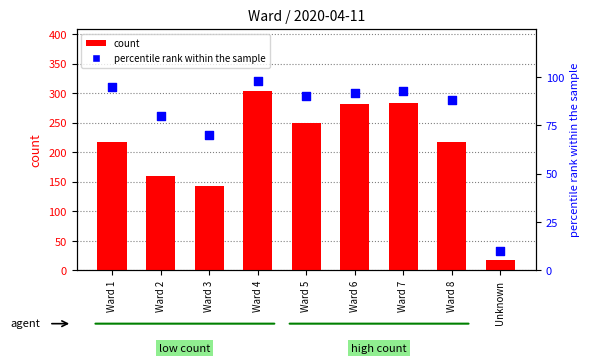

What are all the series names shown in the legend?

count, percentile rank within the sample